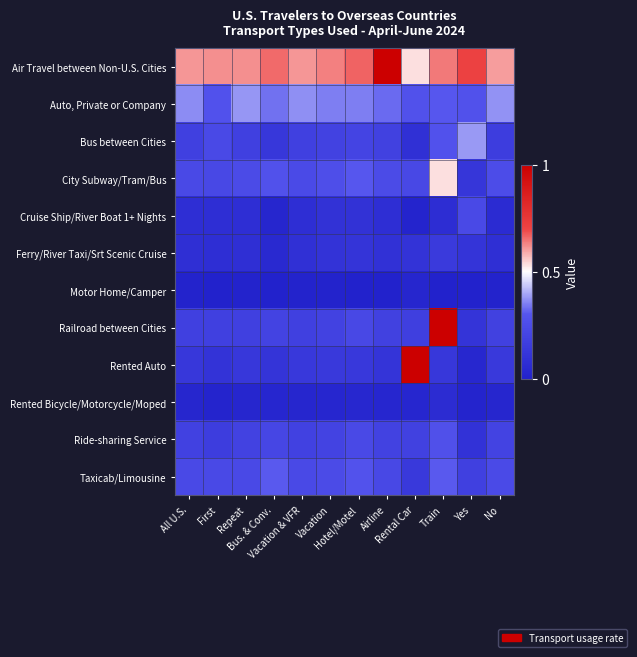

At how many categories does at least one series exceed 0?

12